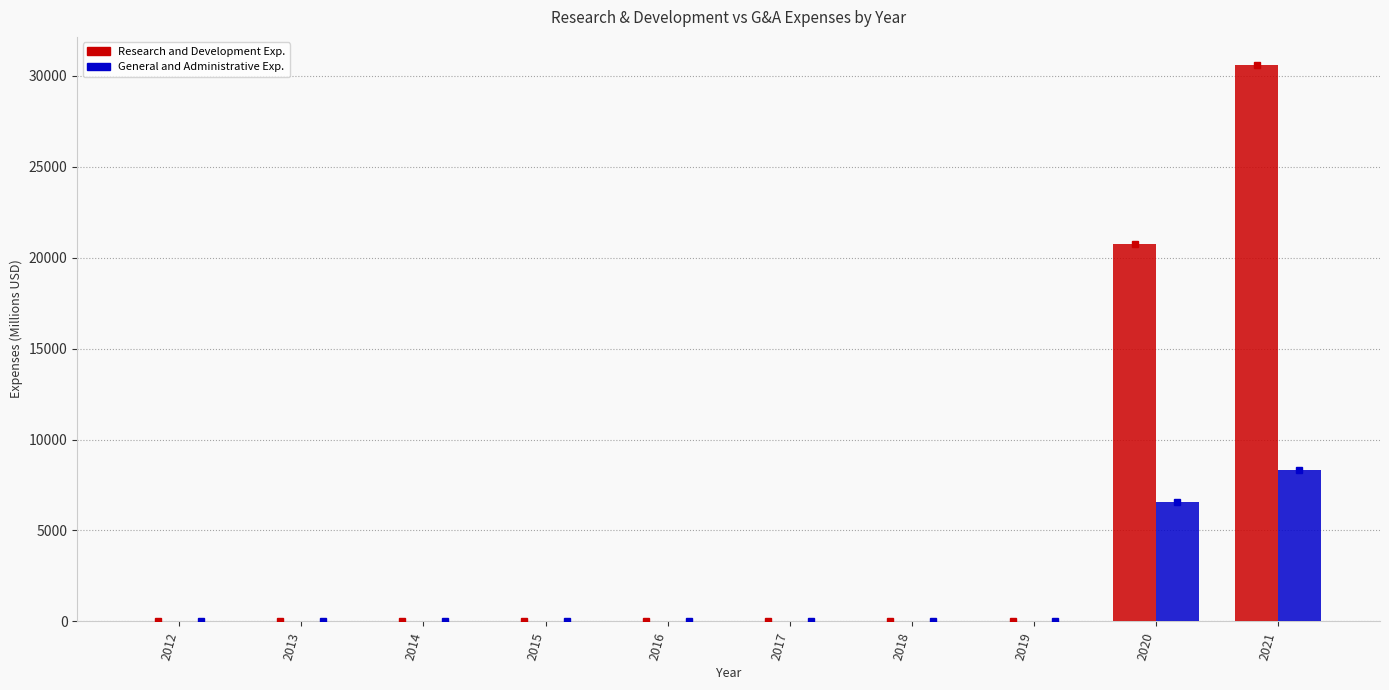

Which series has the largest total across all categories?

Research and Development Exp.